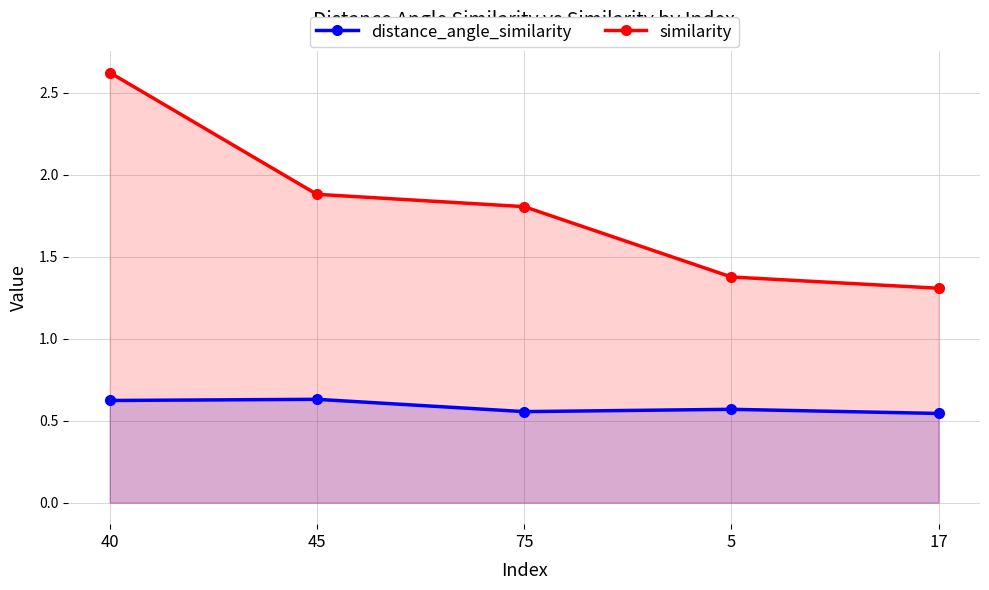

What is the value of the distance_angle_similarity point at the 2nd from the left?

0.6